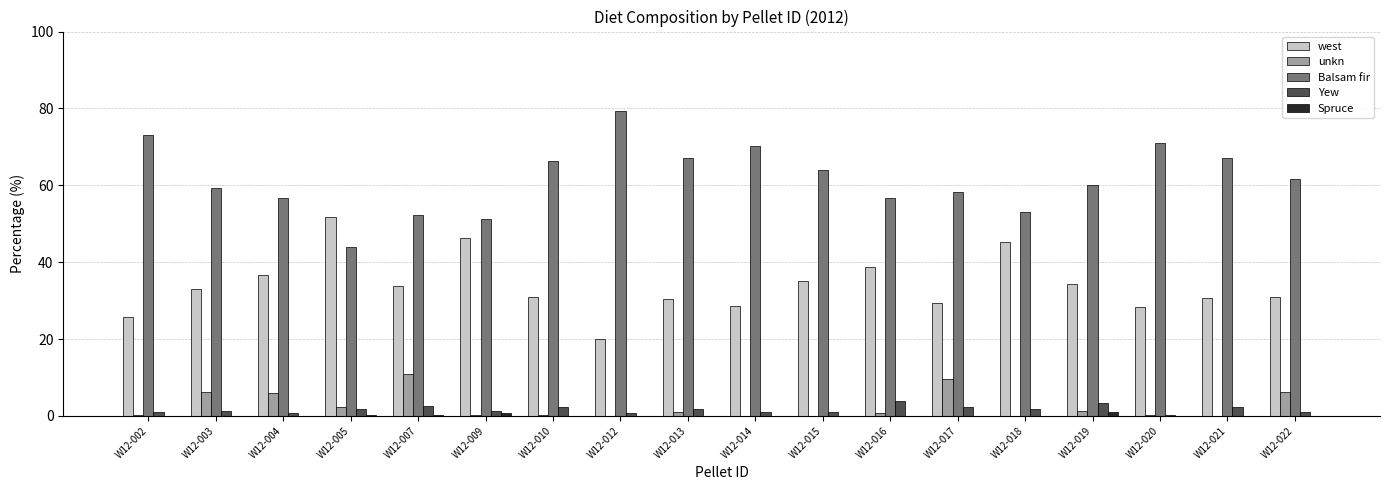

What is the difference between the unkn values at W12-021 and W12-016?

0.7